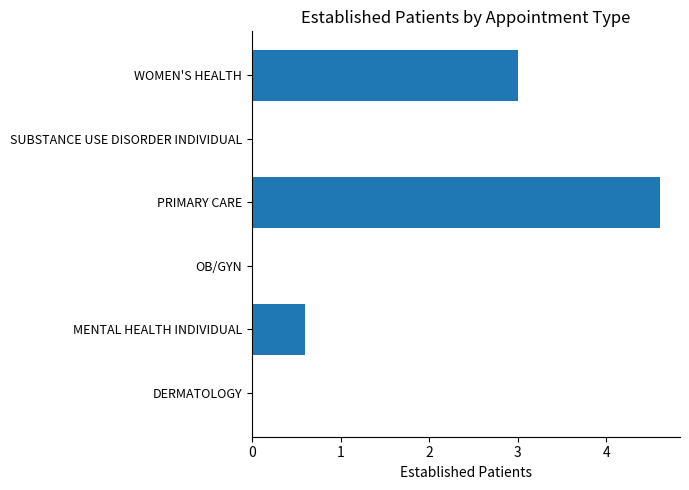

At which label is the value closest to 2?

WOMEN'S HEALTH